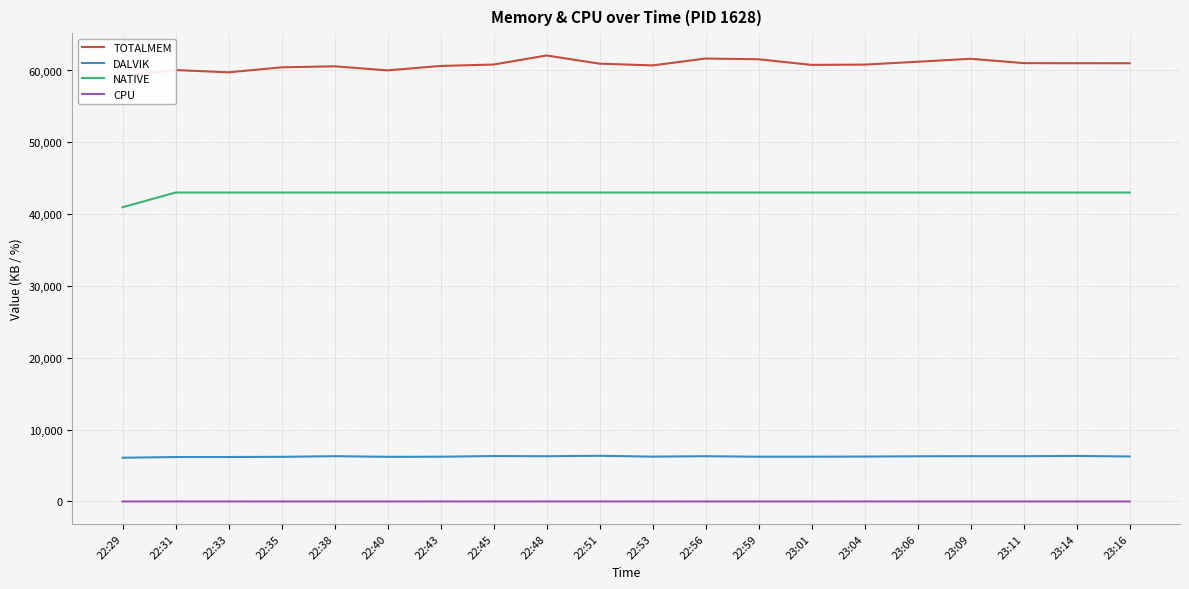

True or false: NATIVE and DALVIK intersect in this chart.

False